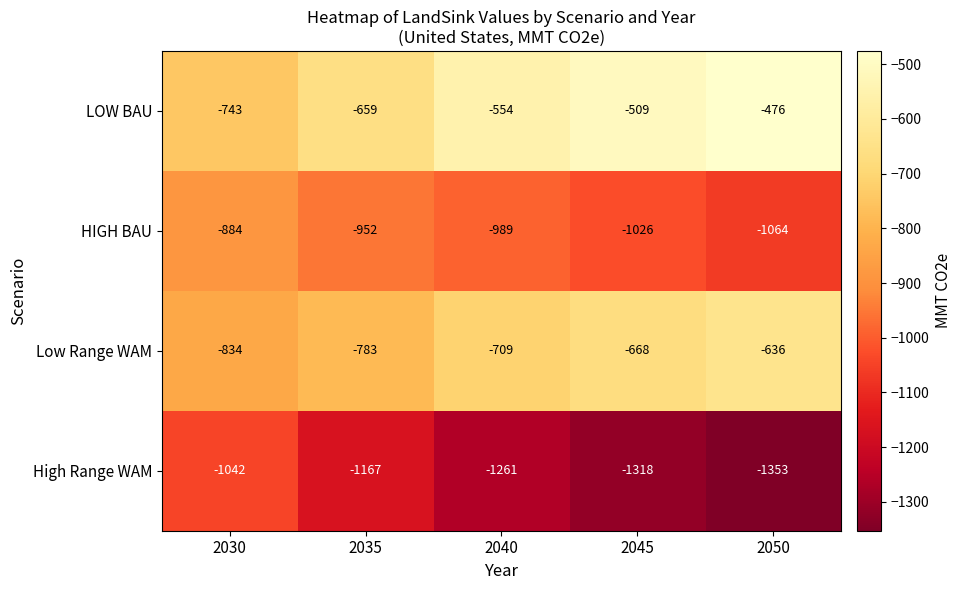

How many distinct data groups are displayed?

4